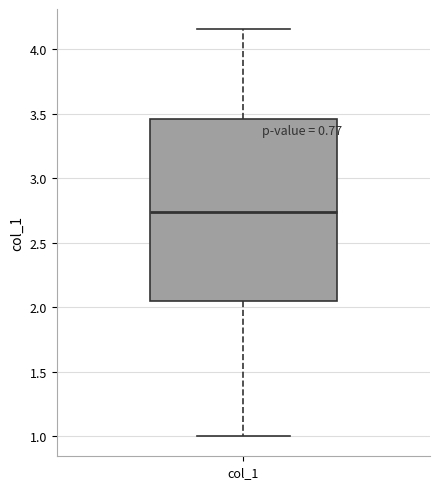

Where does the lower whisker of the box for col_1 end on the y-axis? The values are not printed on the chart, so give them approximately, as read against the axis.

1.00